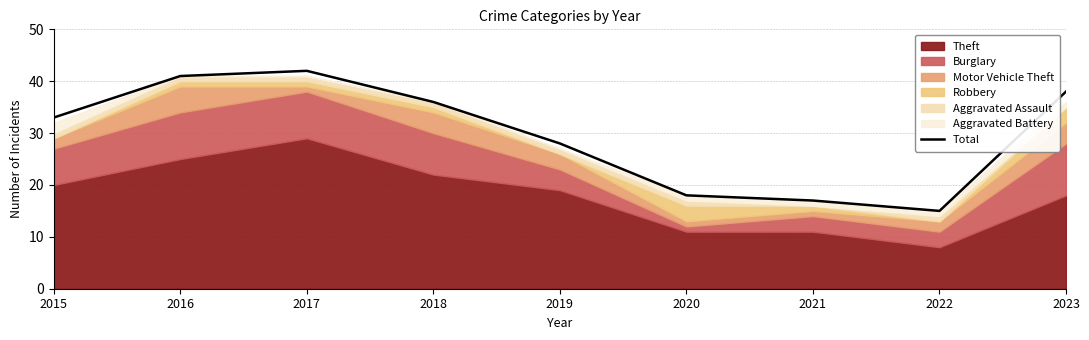

True or false: the data has more than 2 interior local peaks.

False